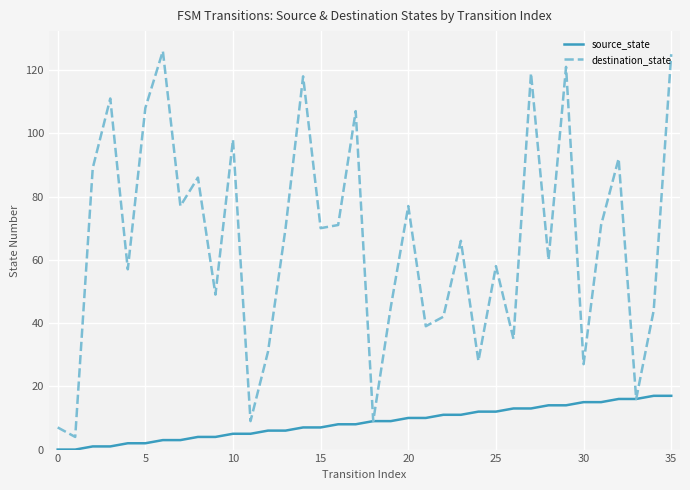

What is the minimum value for destination_state?

4